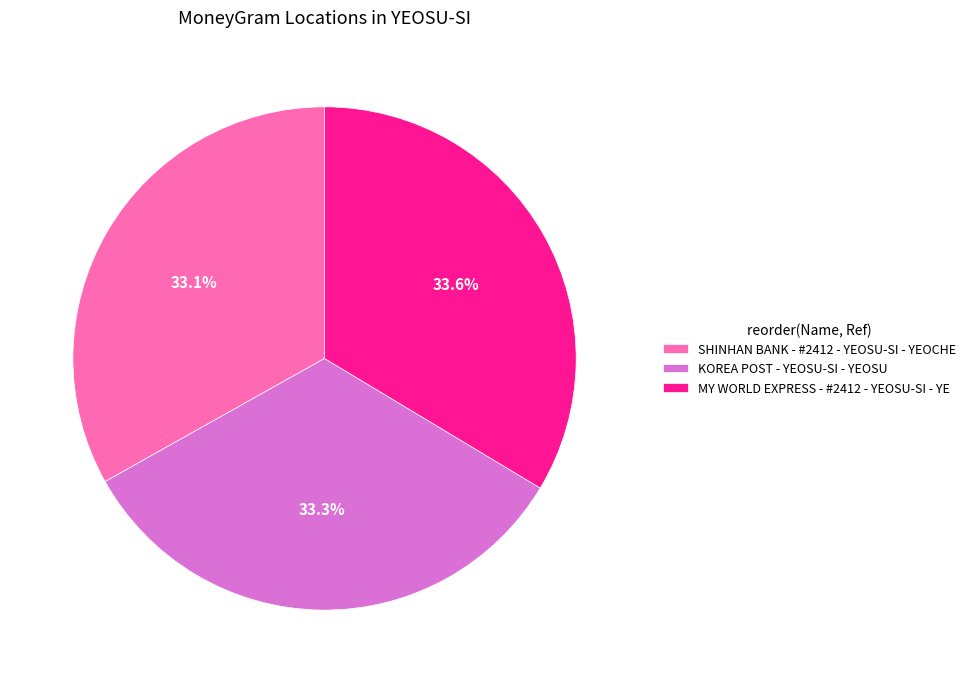

Is there a majority slice in this chart?

No